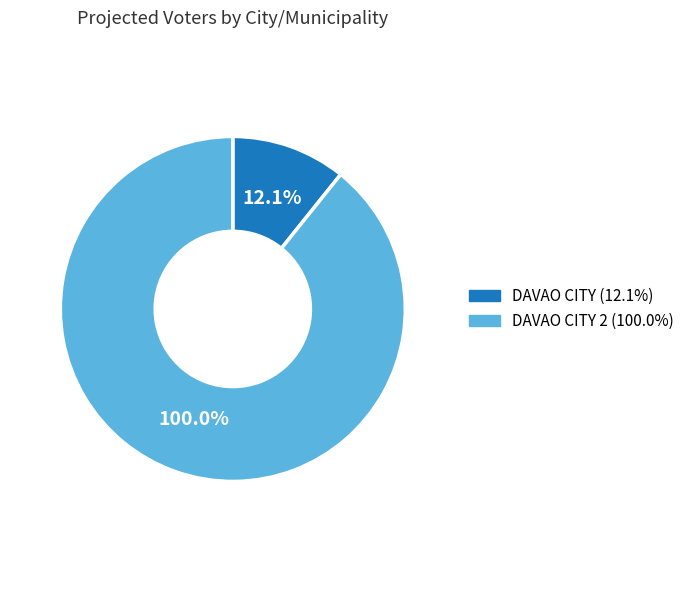

Count the number of slices in the pie.

2